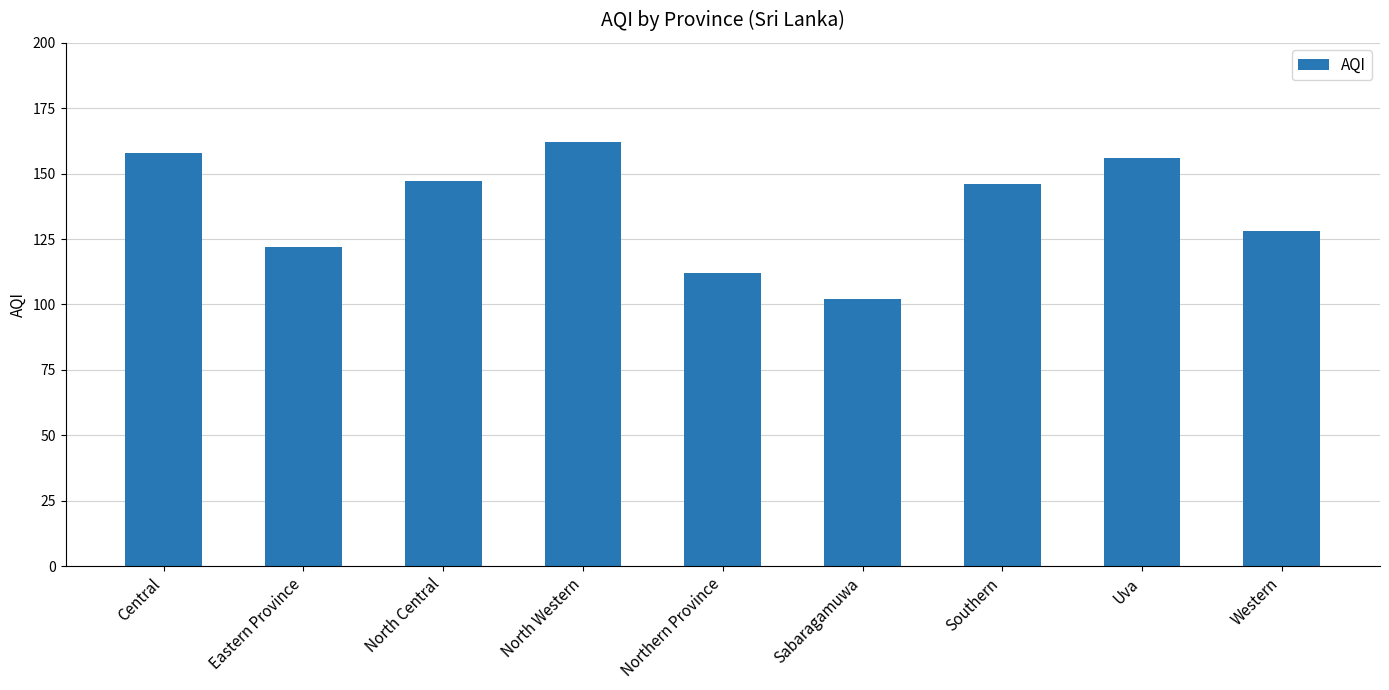

Reading left to right, what are all the values shown in this chart?

Central=158	Eastern Province=122	North Central=147	North Western=162	Northern Province=112	Sabaragamuwa=102	Southern=146	Uva=156	Western=128